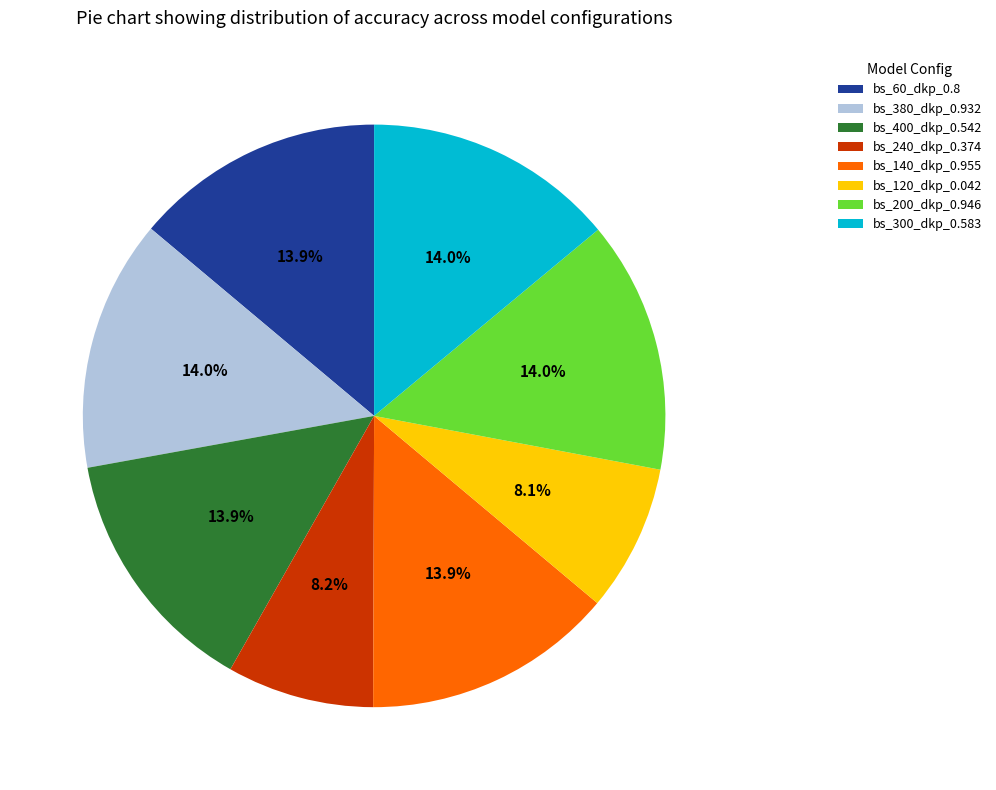

Is there a majority slice in this chart?

No